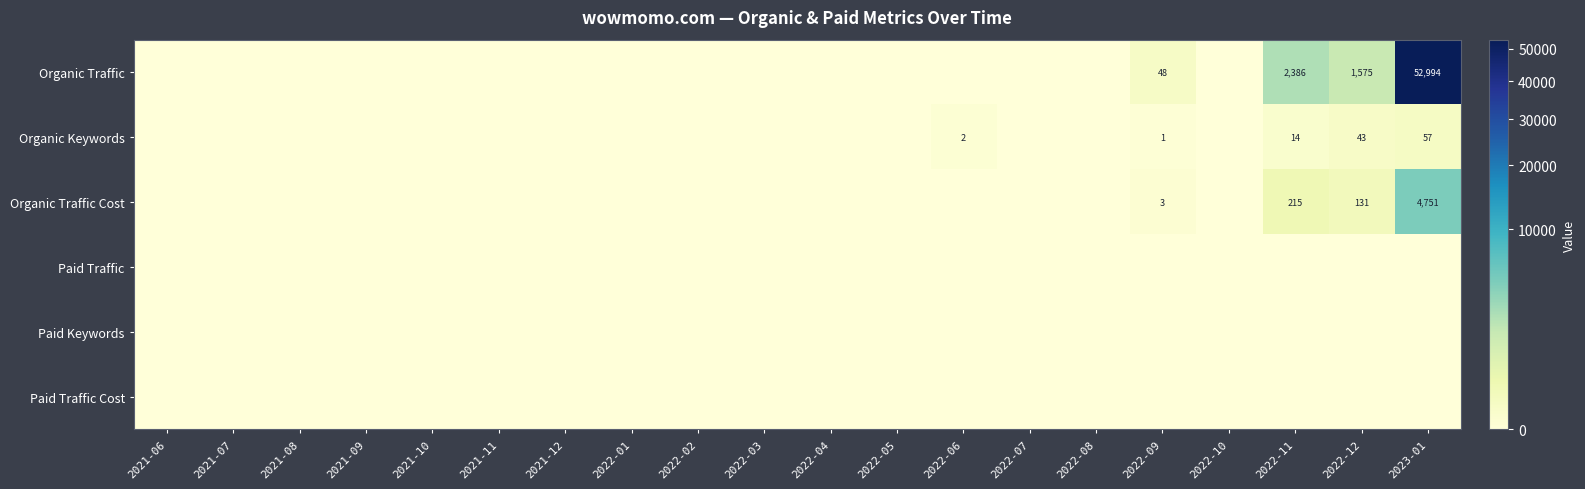

True or false: Organic Traffic Cost has a value of 4 at 2022-09.

False